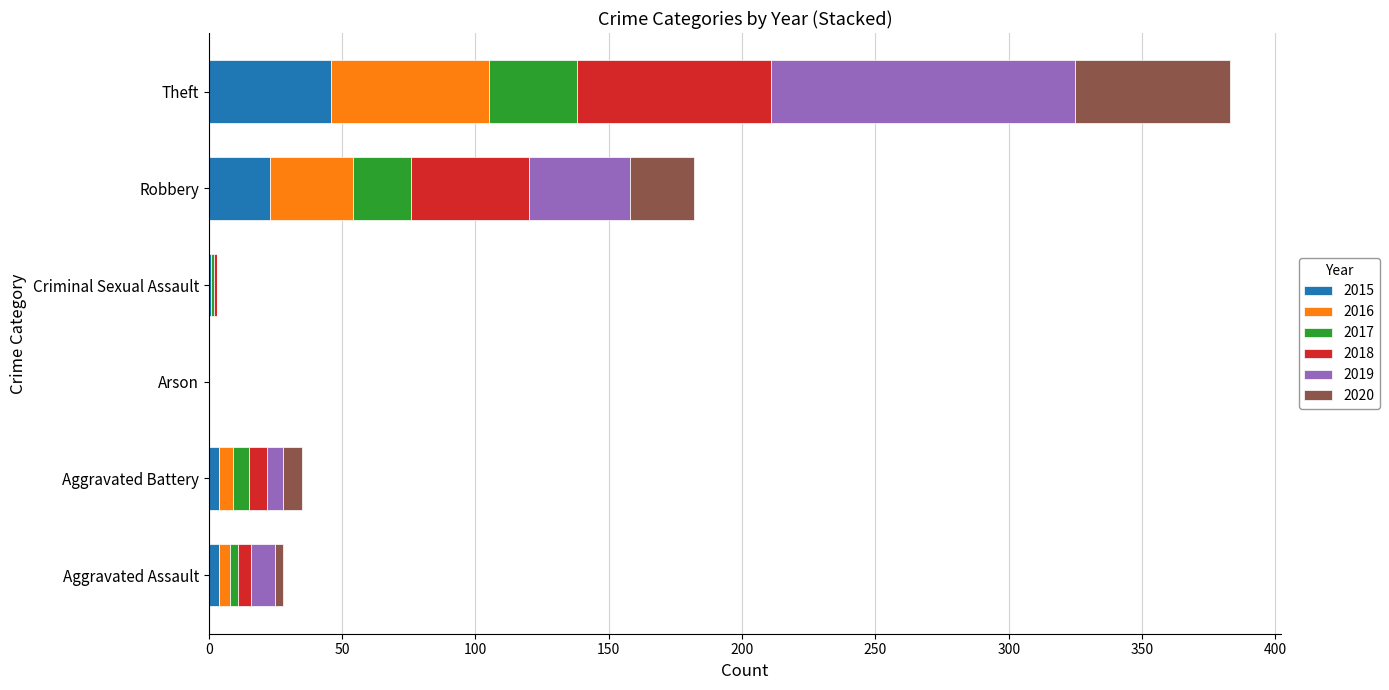

What is the highest value of the 2015 series?

46